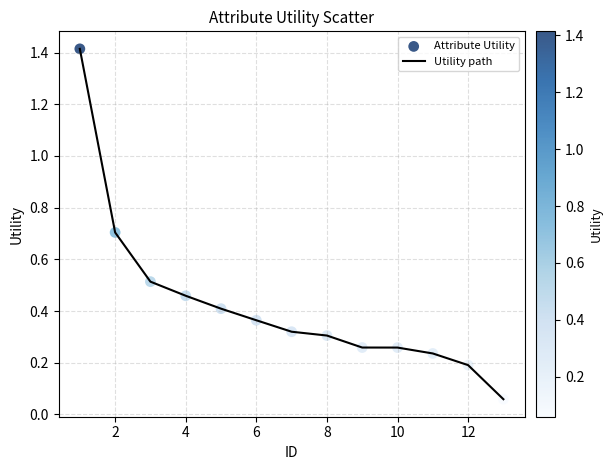

What is the difference between the maximum and minimum values?

1.4